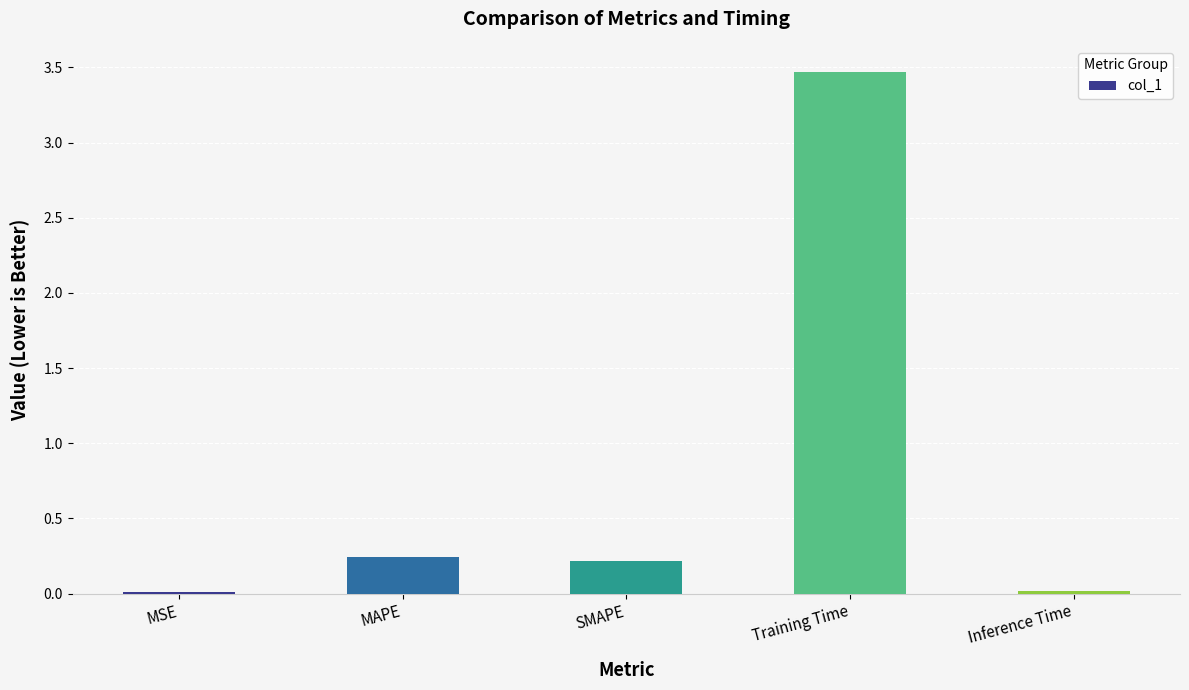

The chart shows a value of 0.2 at SMAPE. True or false?

True